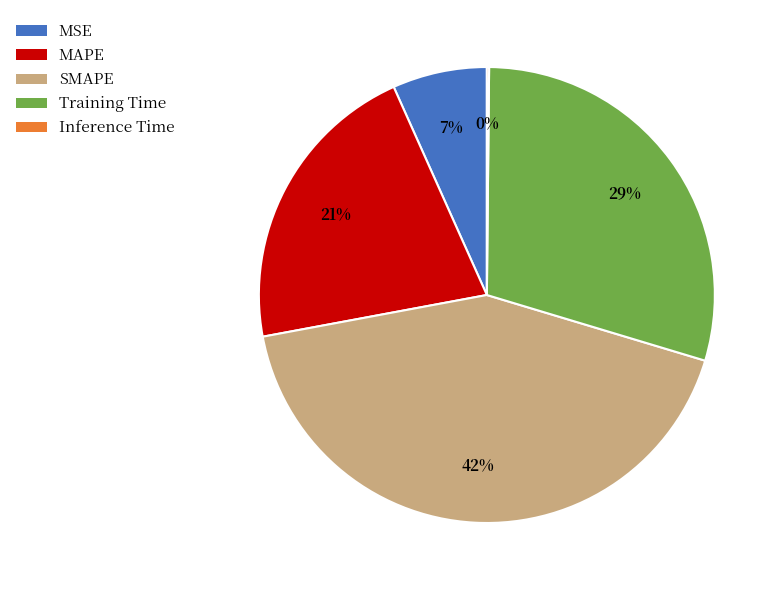

What is the ratio of the value at Training Time to the value at SMAPE?

0.7